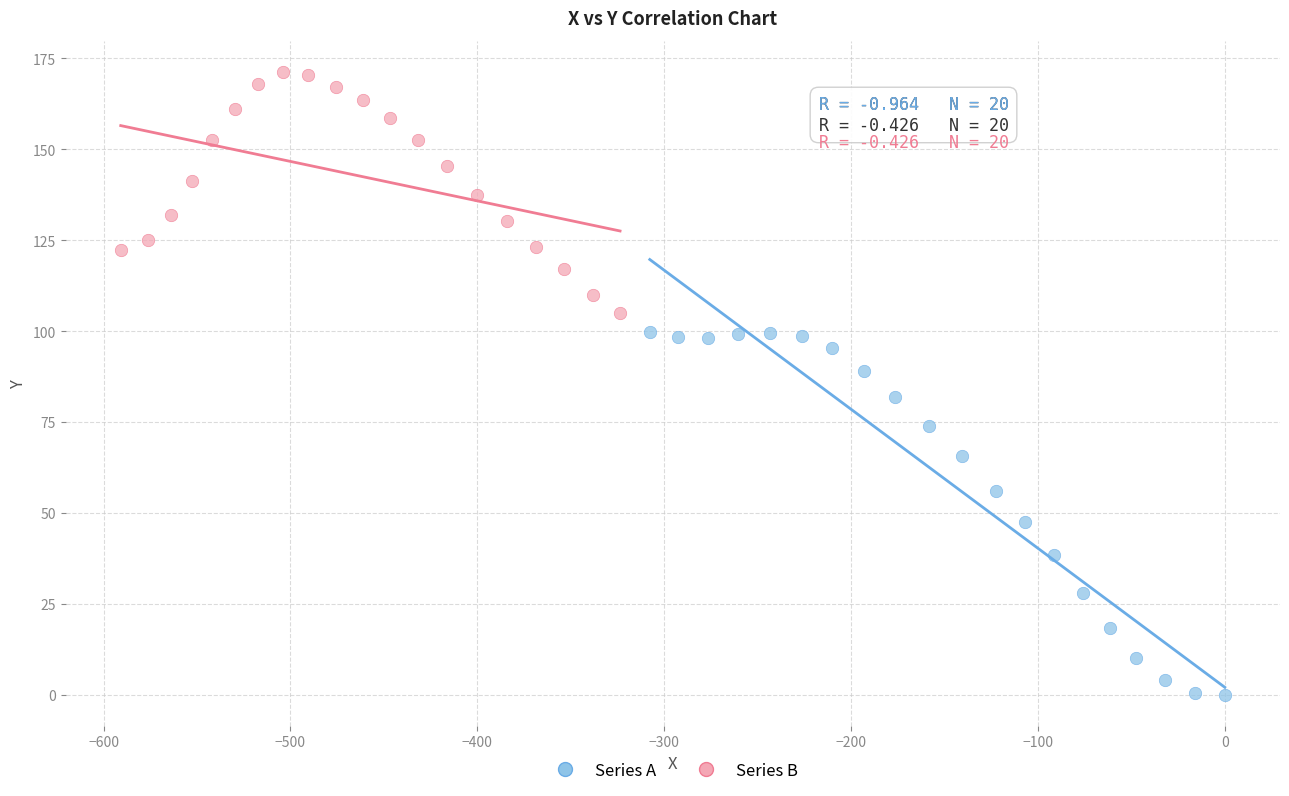

Which series reaches the maximum Y coordinate?

Series B